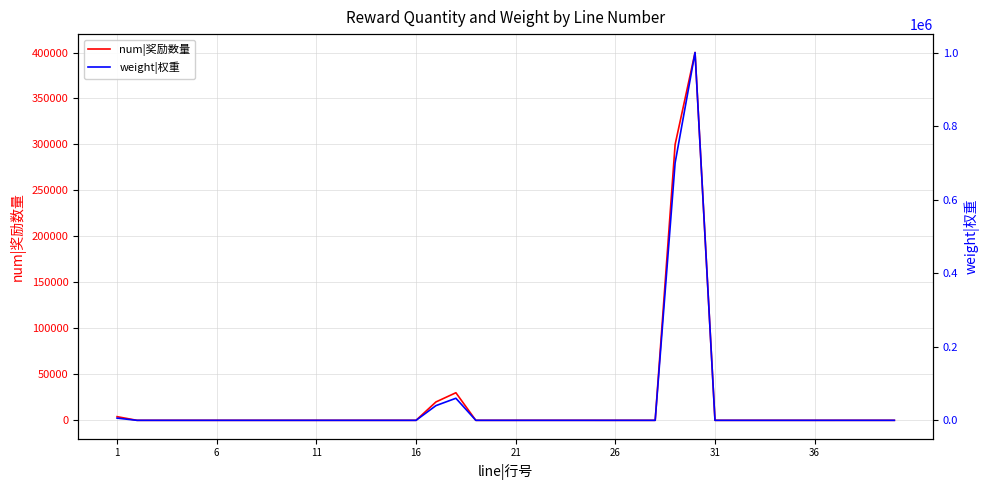

True or false: num|奖励数量 and weight|权重 cross at least once.

False